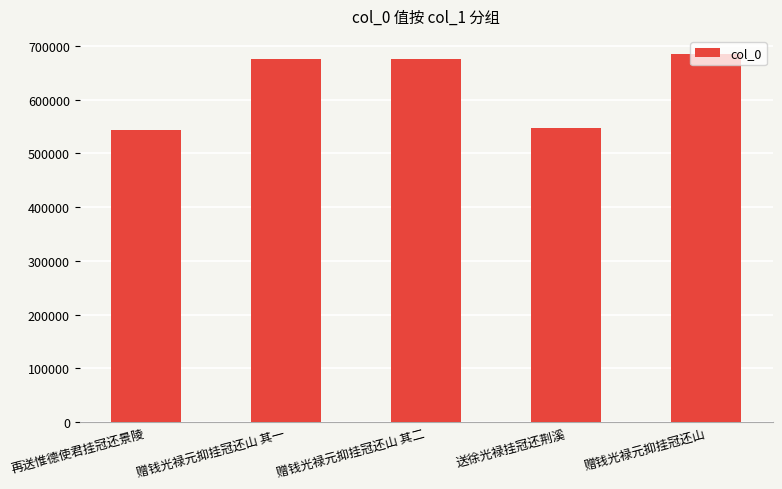

What is the maximum value shown in the chart?

684646